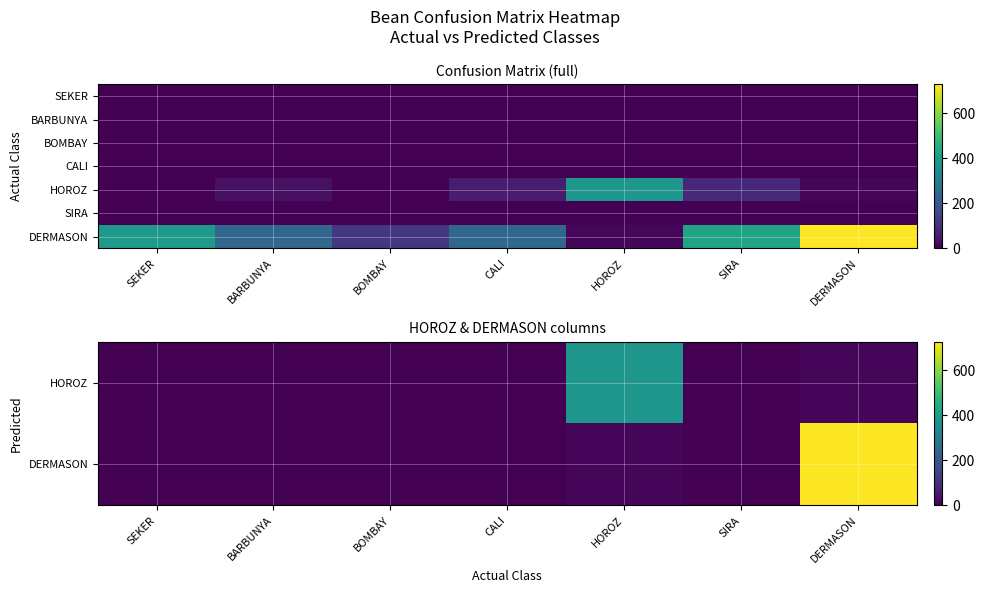

What is the difference between the highest and lowest values at BOMBAY?

116